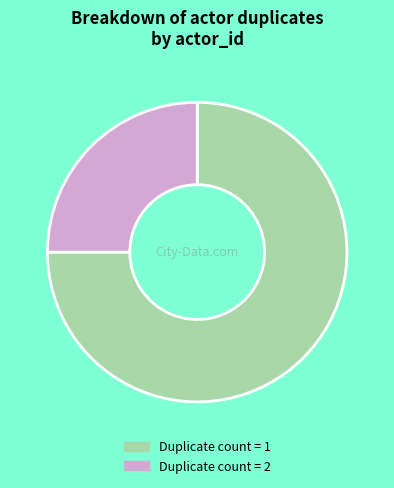

Count the number of slices in the pie.

2